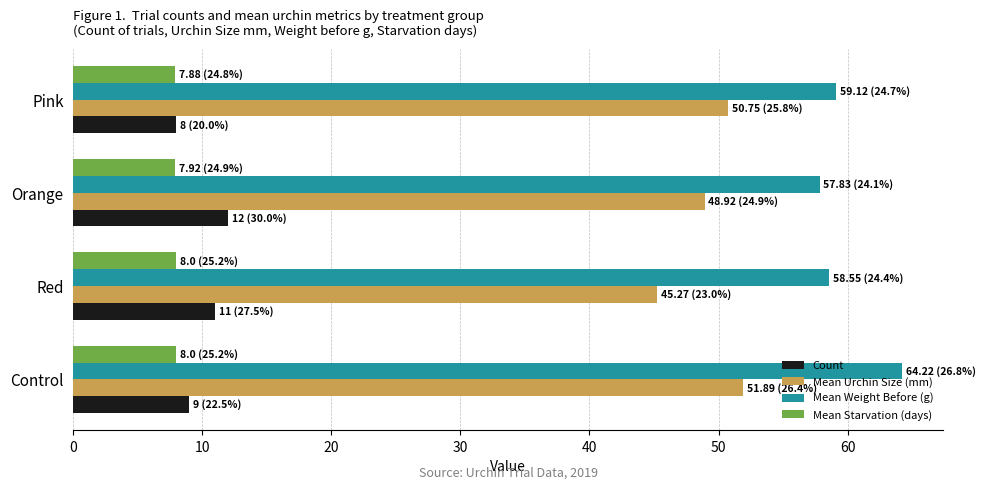

What is the average value of the Mean Starvation (days) series?

8.0